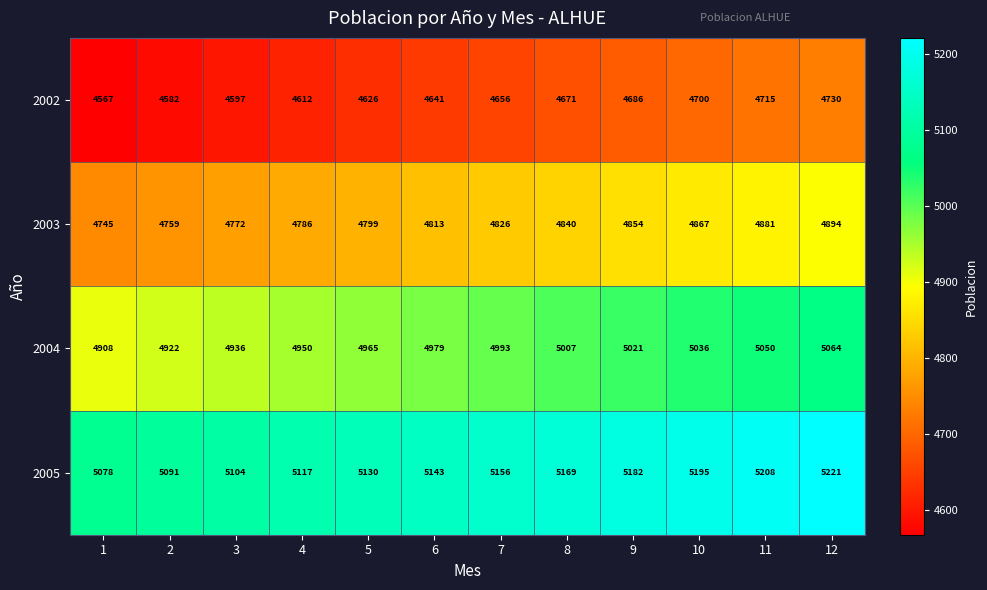

Which series has the widest spread of values?

2002